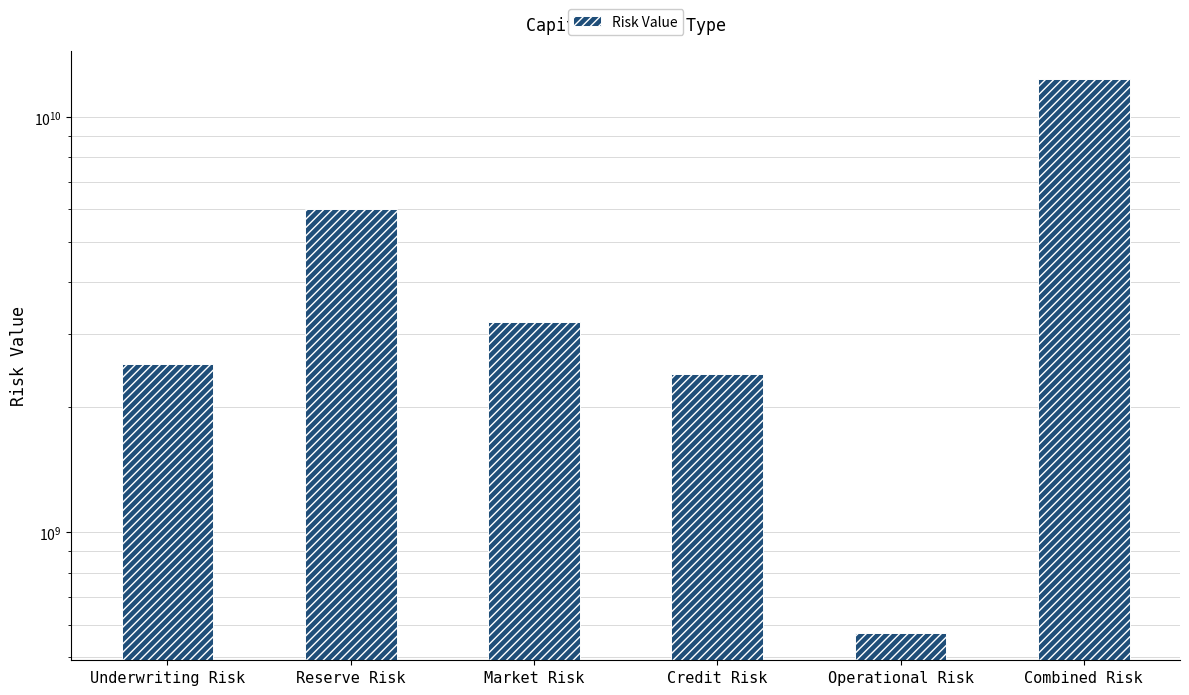

Rank the categories by value from lowest to highest.

Operational Risk, Credit Risk, Underwriting Risk, Market Risk, Reserve Risk, Combined Risk